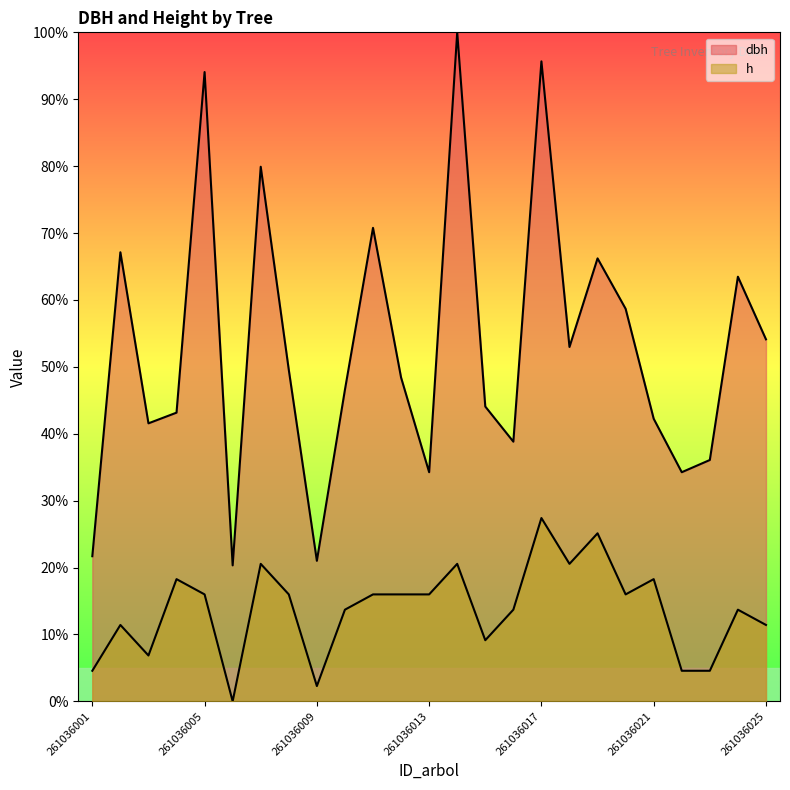

At which category is the sum across all series the highest?

261036017